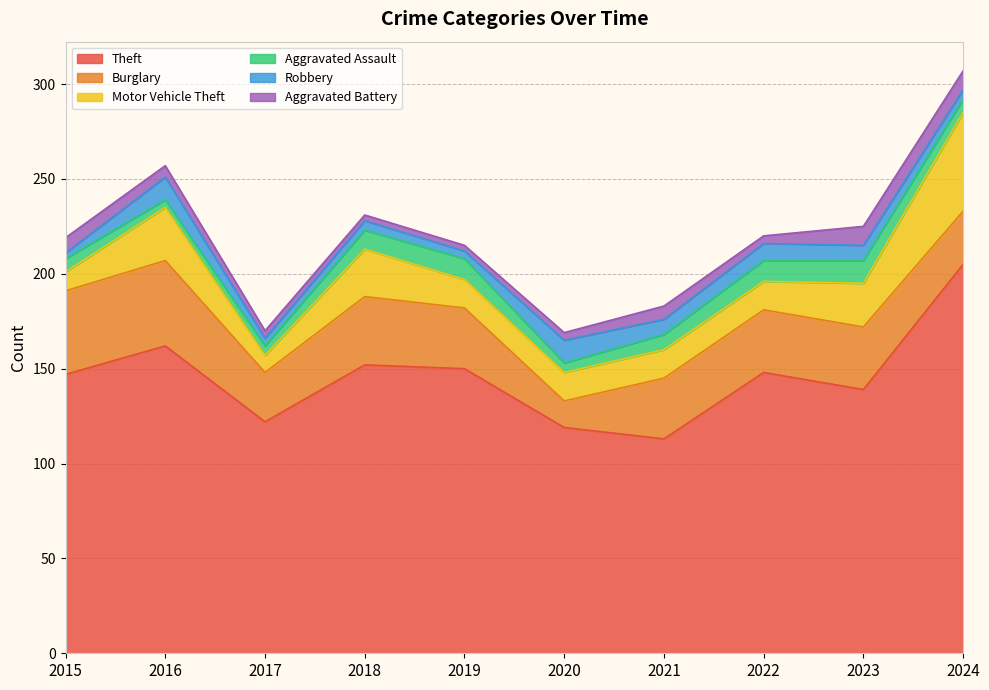

Rank the series by their maximum value, from lowest to highest.

Aggravated Battery, Aggravated Assault, Robbery, Burglary, Motor Vehicle Theft, Theft